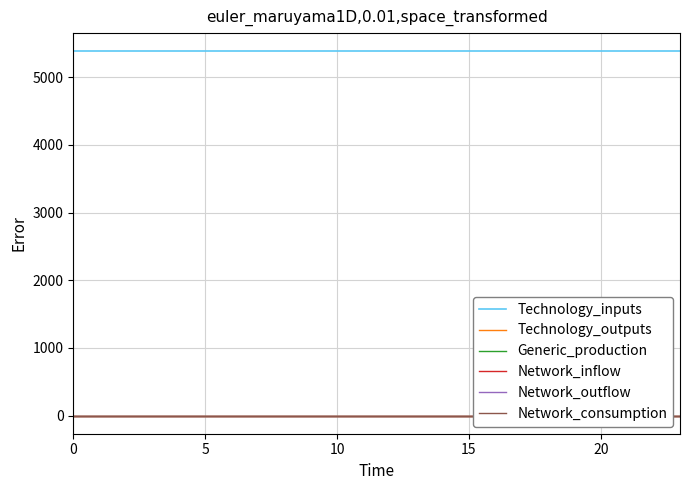

Between 8 and 21, which is larger?

8